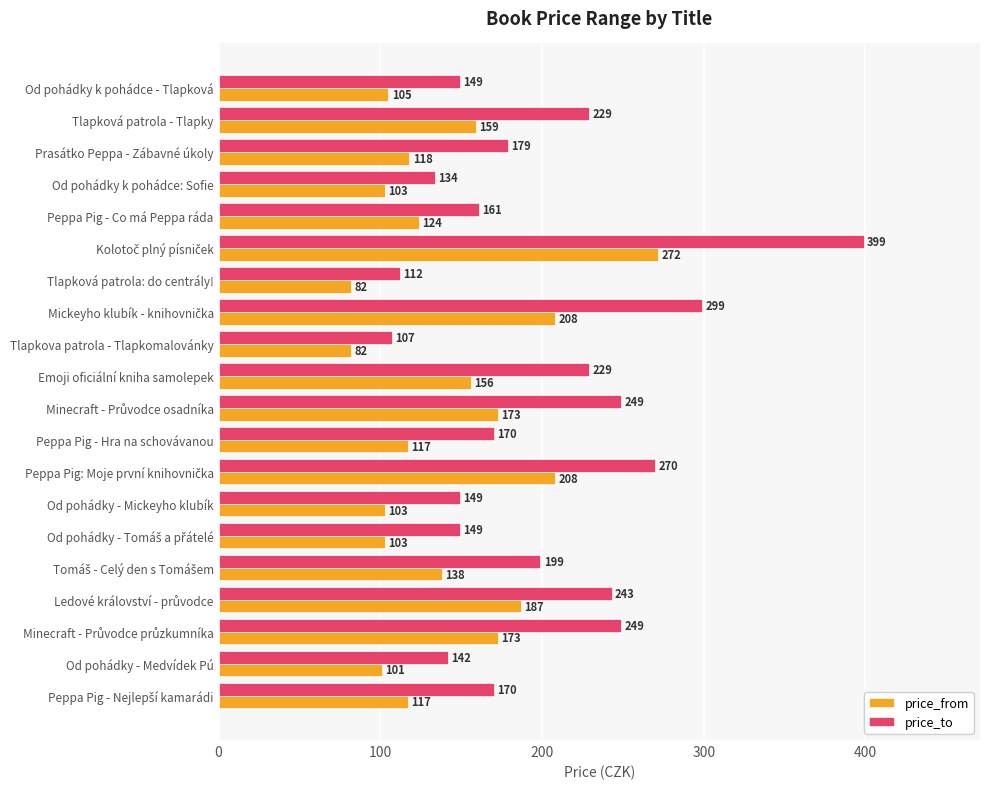

What is the sum of all price_to values?

3988